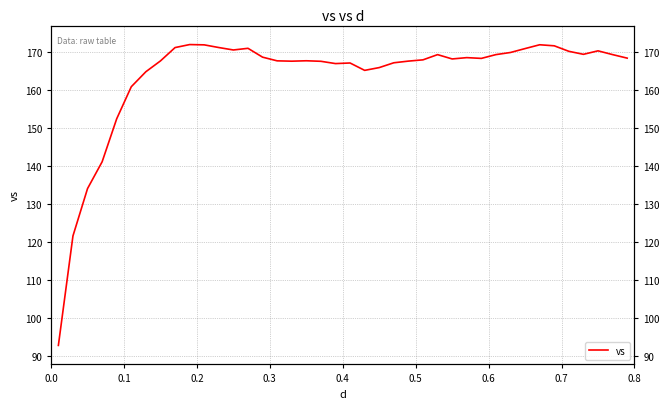

Where is the first local minimum?

12